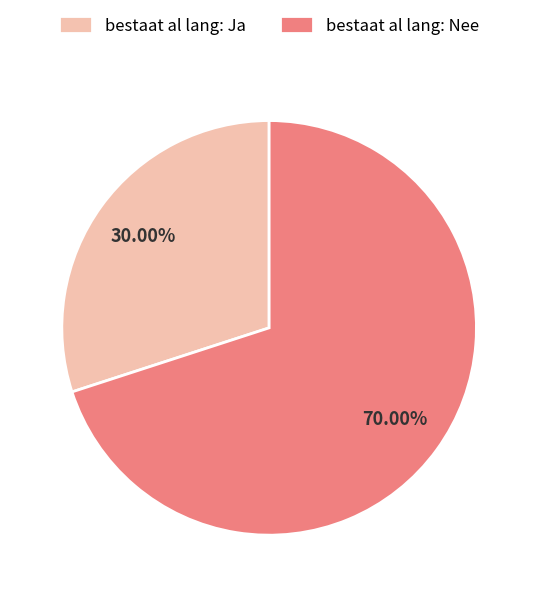

Is the sum of bestaat al lang: Ja and bestaat al lang: Nee greater than half?

Yes